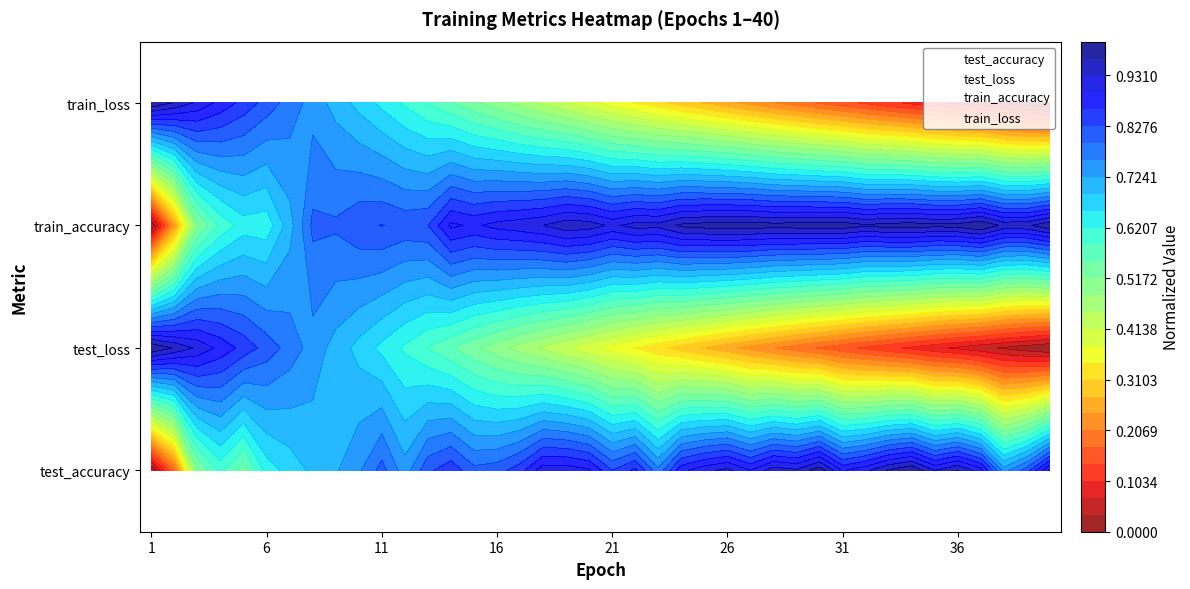

The train_loss series shows 1 at 24. True or false?

False